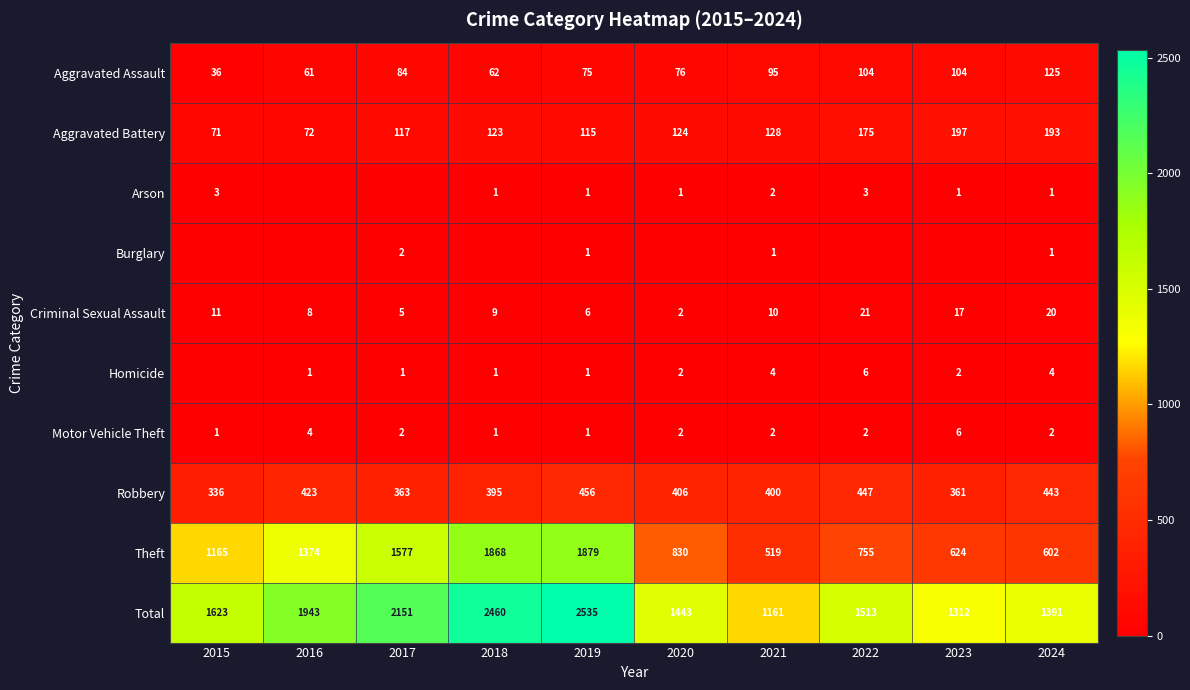

What is the spread (max minus min) of values at 2019?

2534